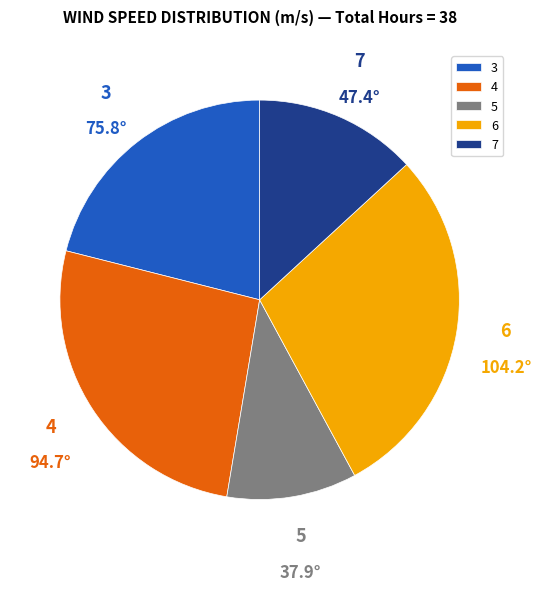

Rank the categories by value from lowest to highest.

5, 7, 3, 4, 6